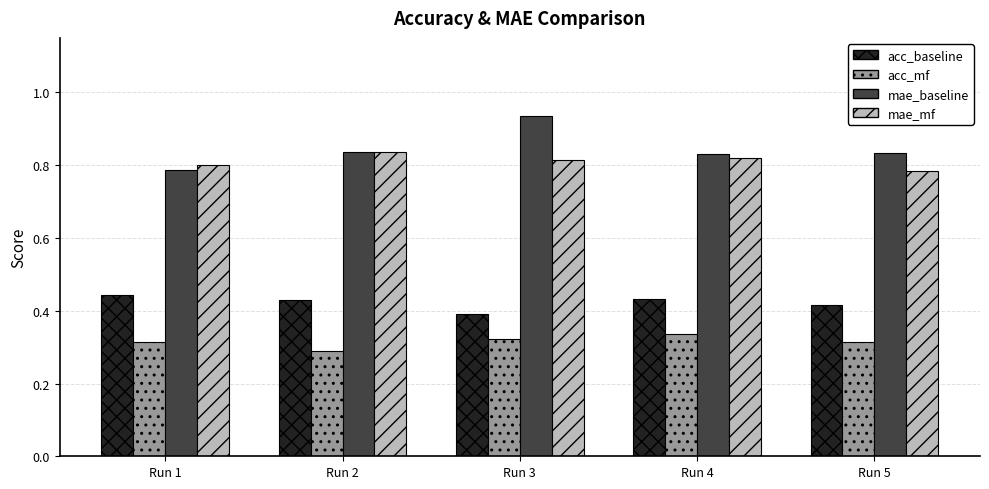

How many groups of bars are there?

5